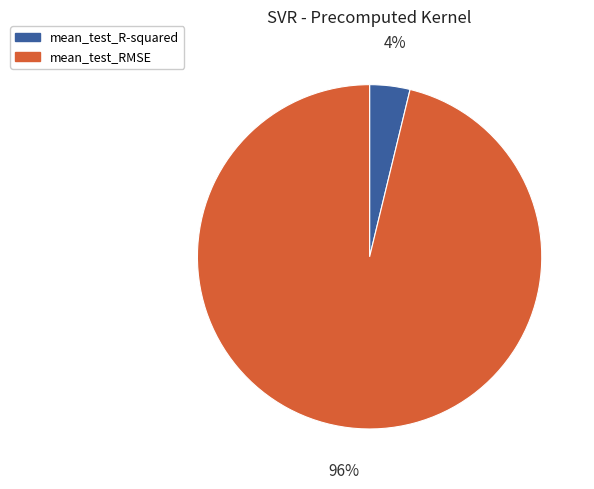

Between mean_test_RMSE and mean_test_R-squared, which is larger?

mean_test_RMSE